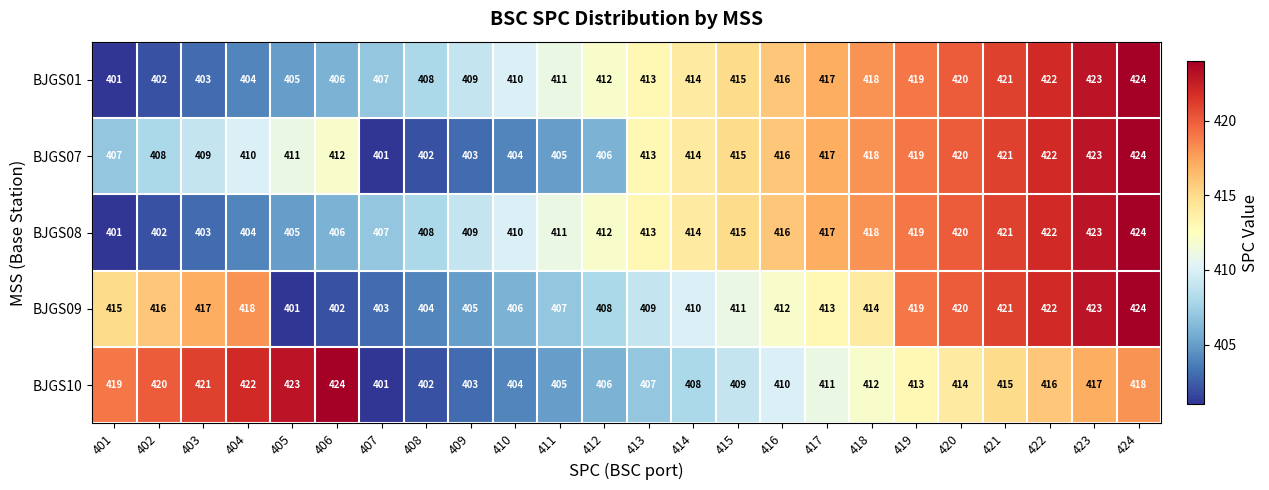

Is it true that BJGS08 equals 402 at 402?

True